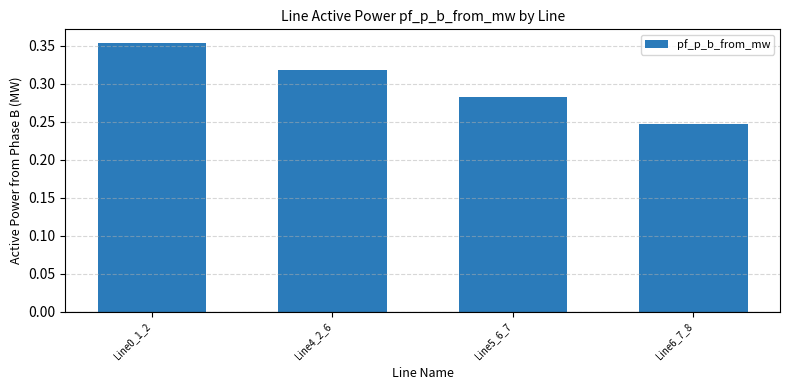

What is the sum of all values?

1.2